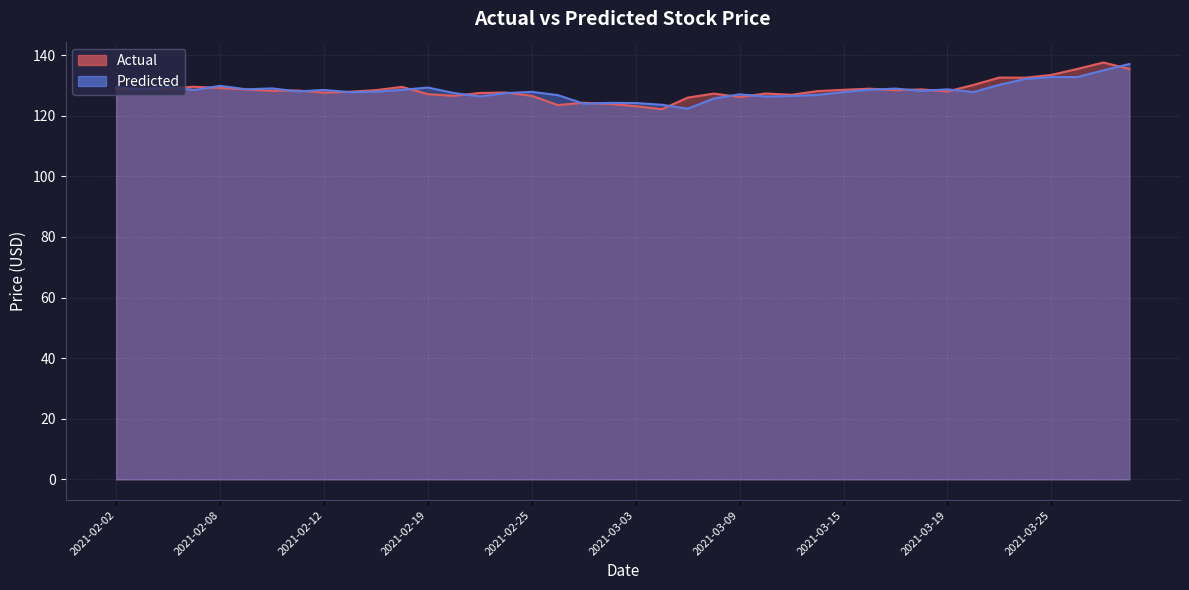

At which category is the sum across all series the highest?

2021-03-29